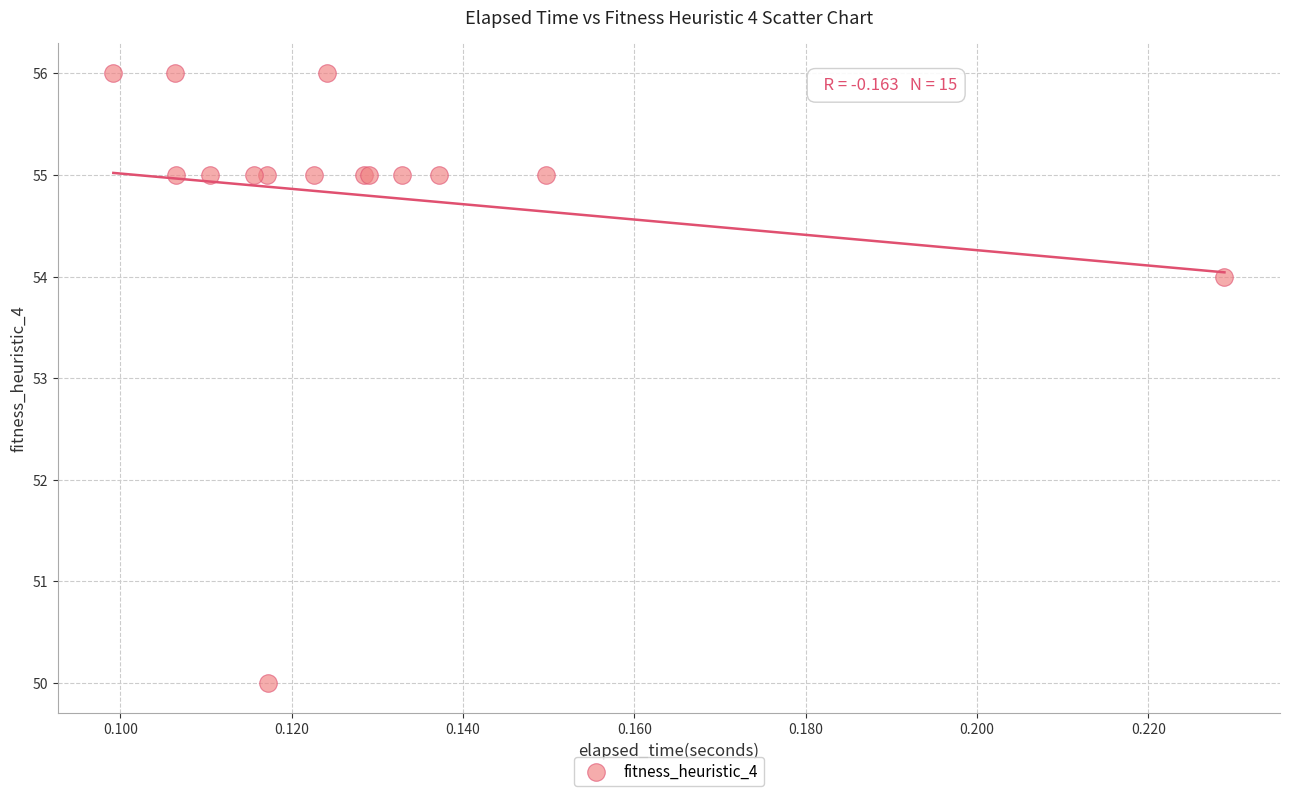

What Y value in the scatter plot is closest to 53?

54